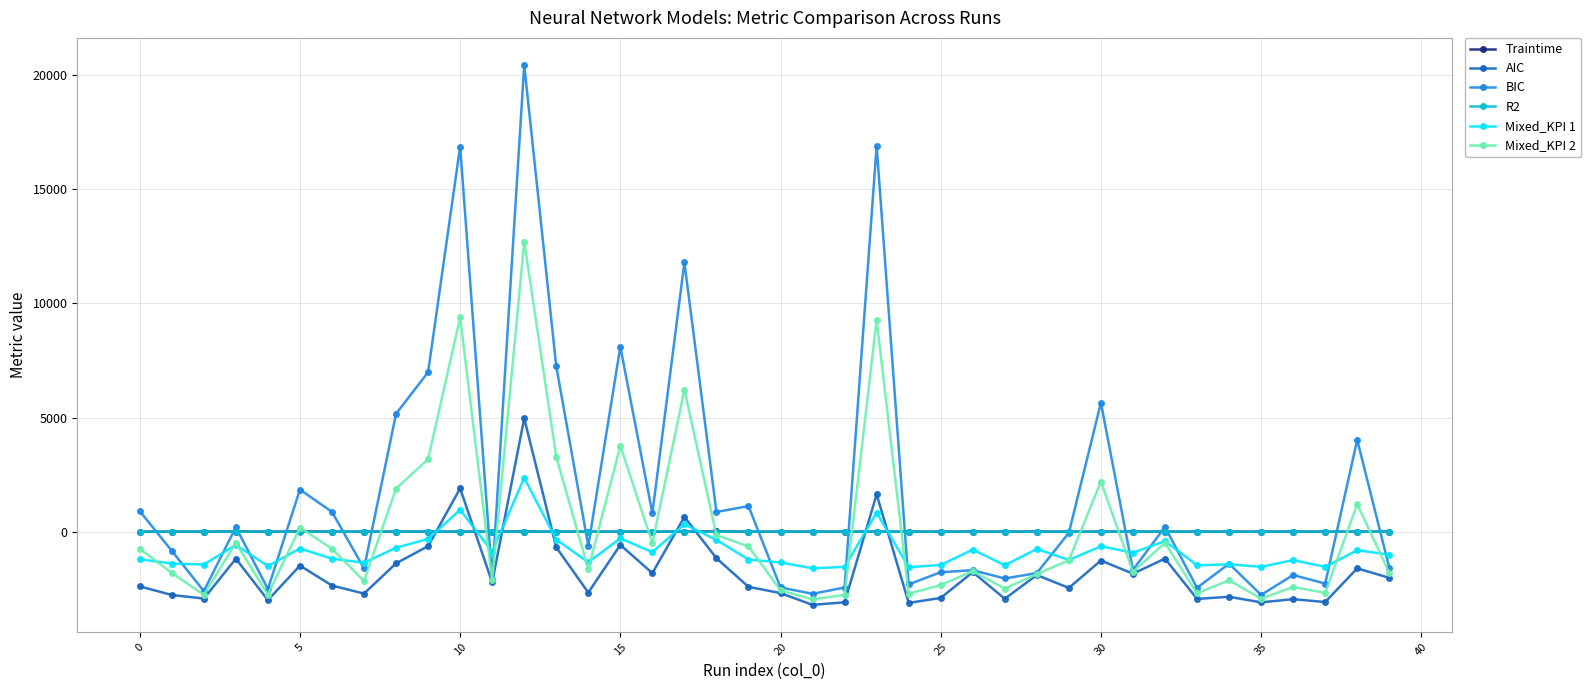

Which series has the largest total across all categories?

BIC